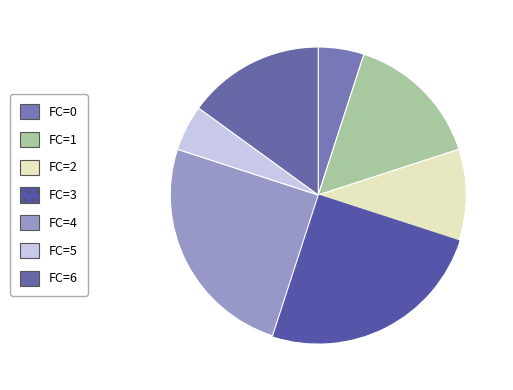

Is there any slice that represents more than half of the pie?

No